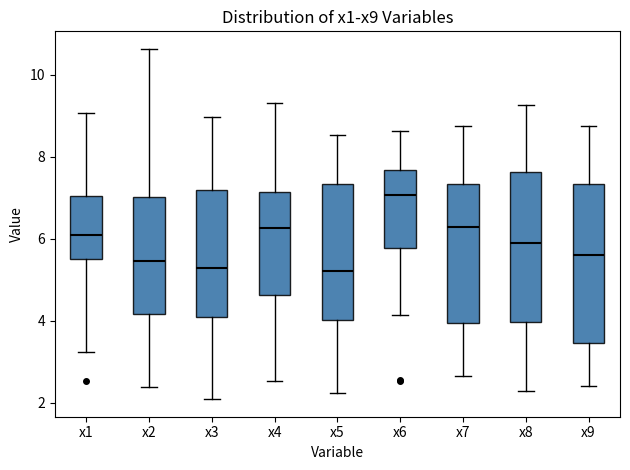

Which box has the highest median line?

x6